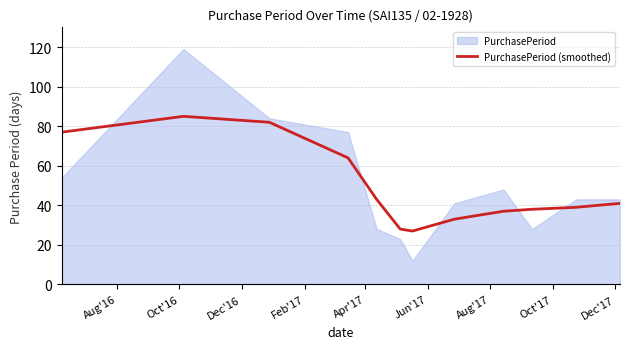

What is the lowest value of the PurchasePeriod (smoothed) series?

27